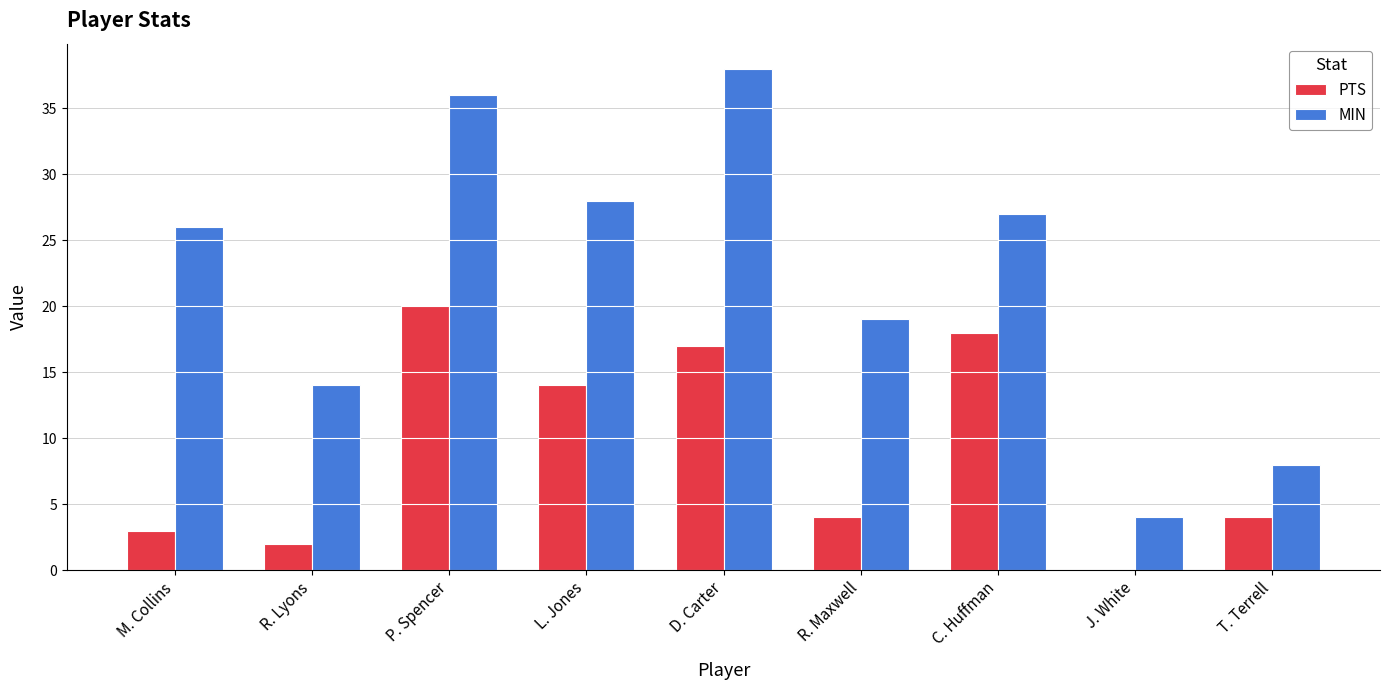

What is the average value of the MIN series?

22